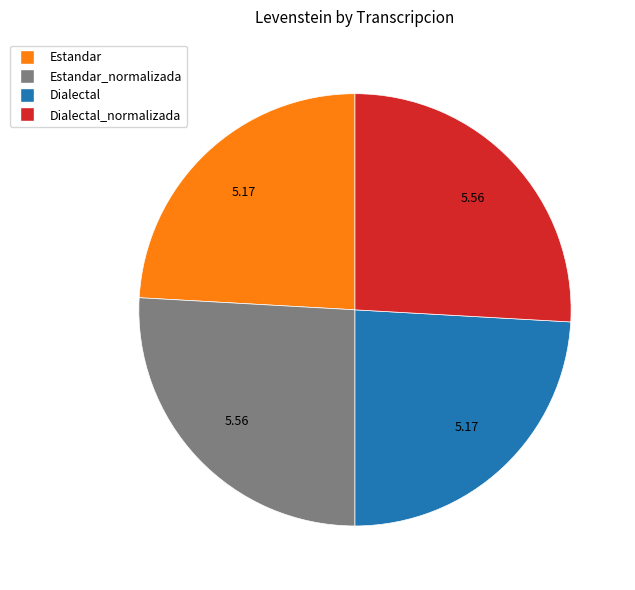

Does any single category account for the majority?

No